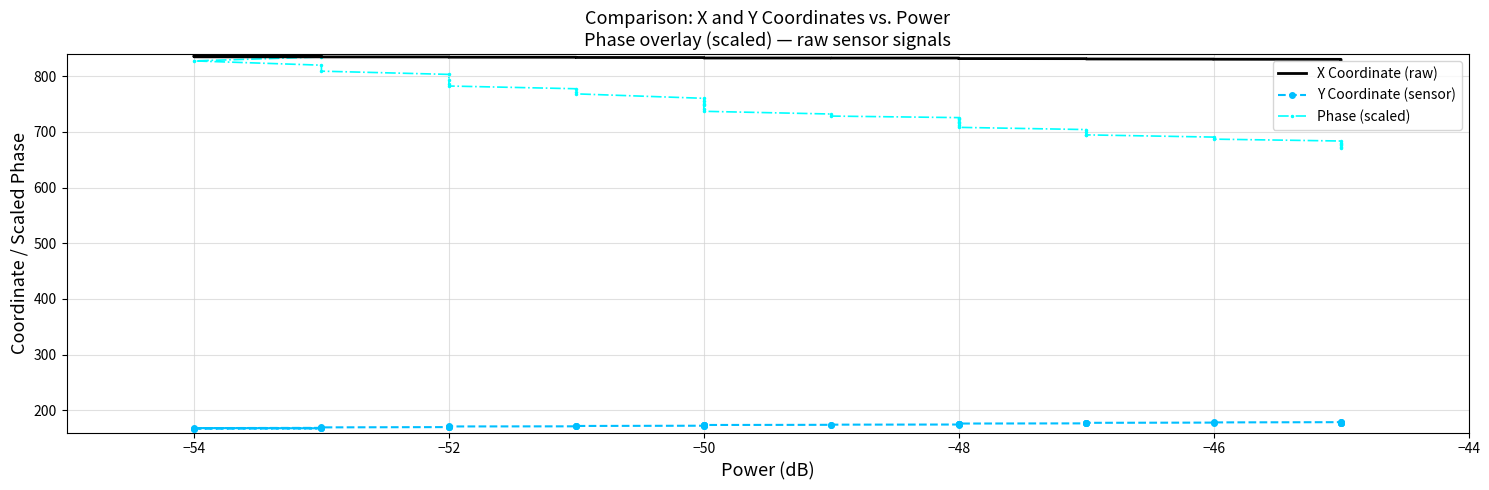

What are all the series names shown in the legend?

X Coordinate (raw), Y Coordinate (sensor), Phase (scaled)